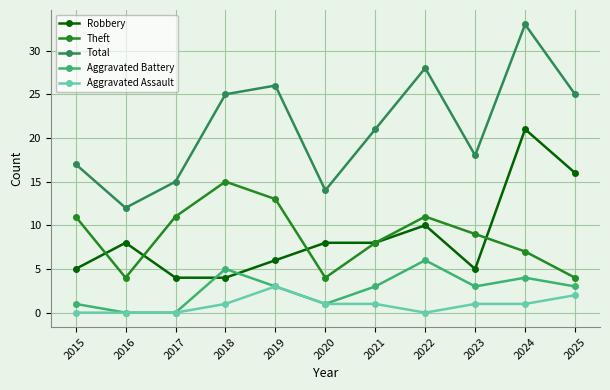

What is the value of the Total point at the 3rd from the left?

15